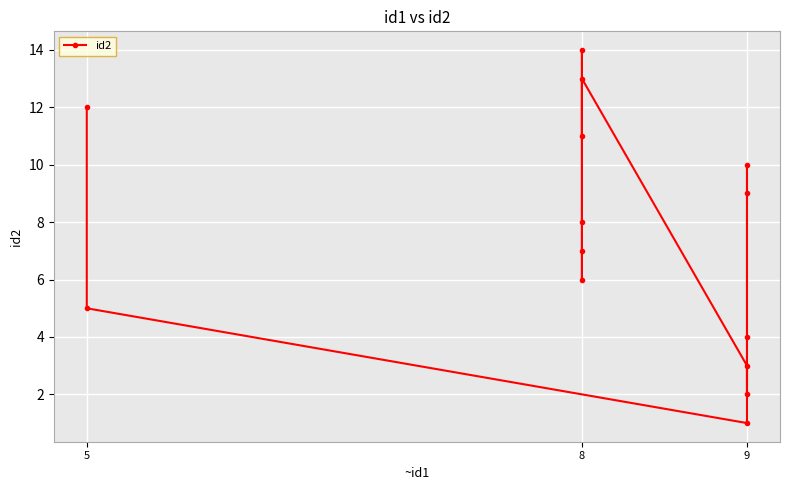

Reading right to left, what are all the values shown in this chart?

12	5	1	4	10	9	2	3	13	7	6	8	14	11